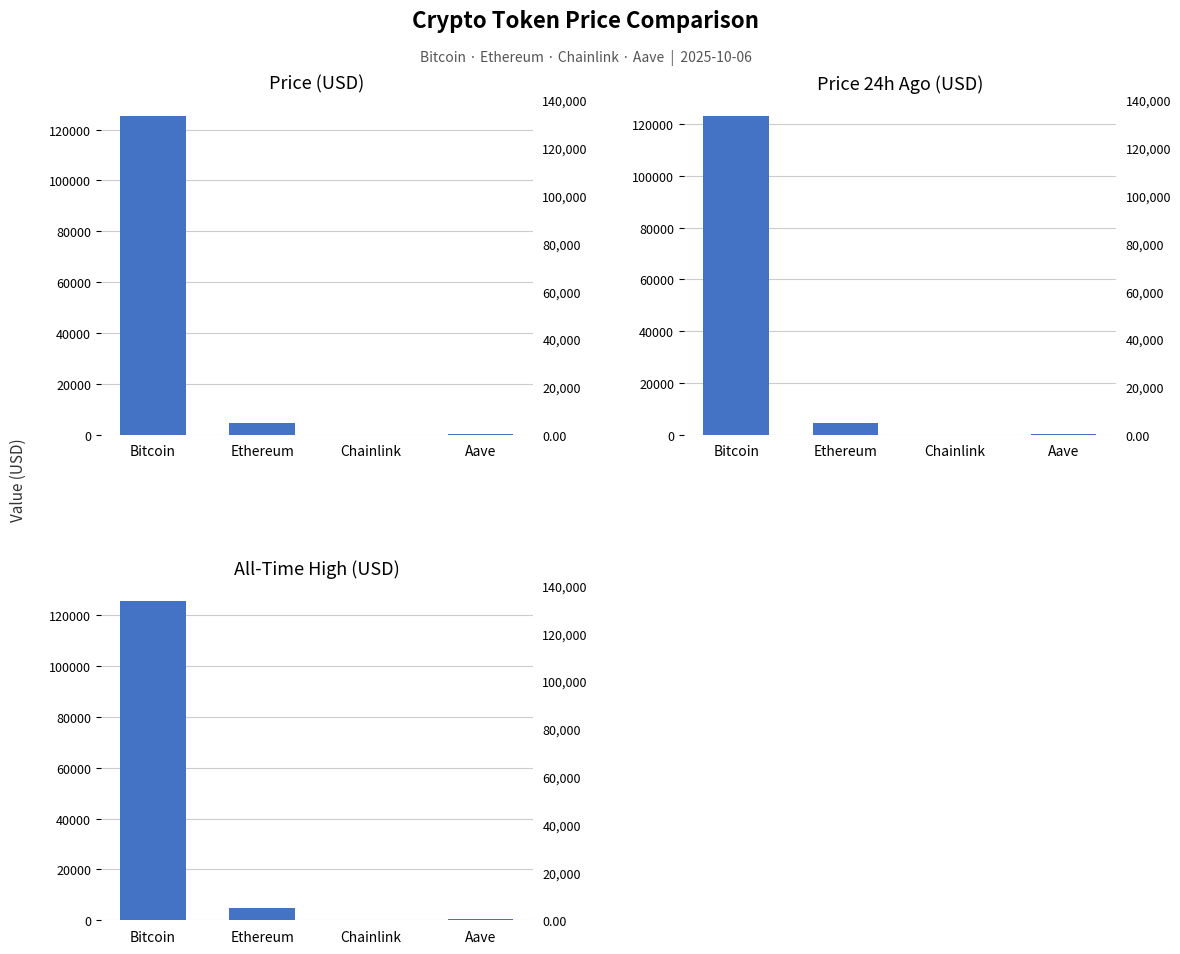

Which series has the largest total across all categories?

allTimeHigh